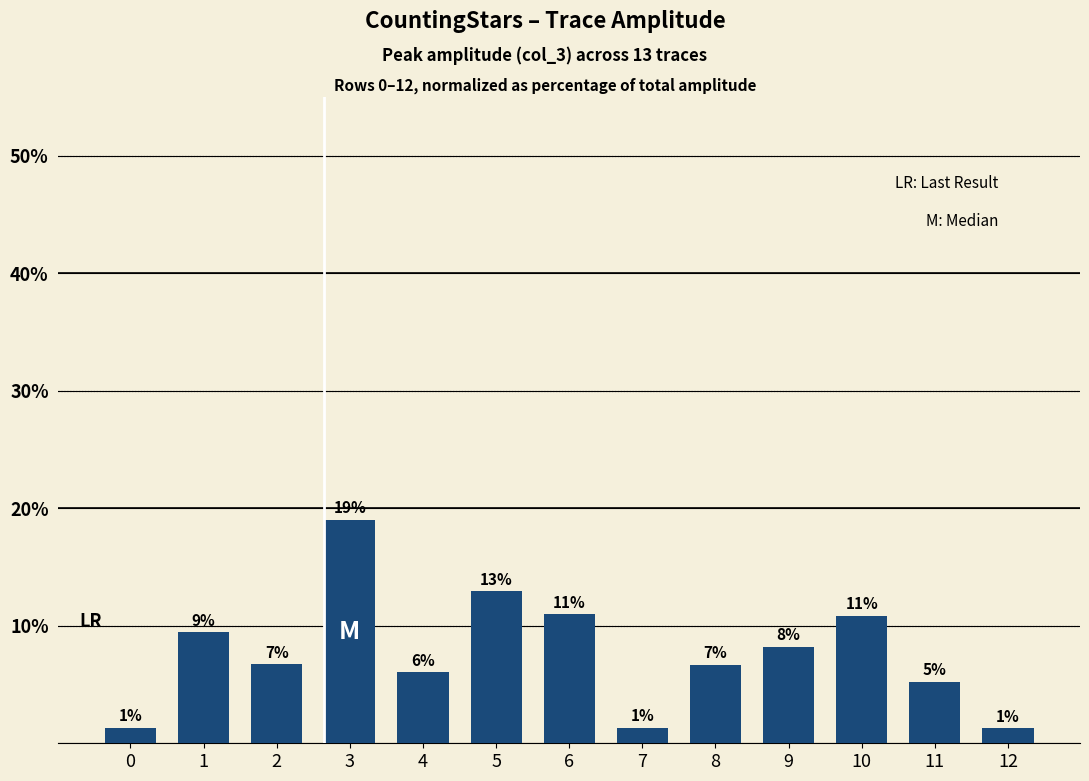

List the labels in order of value, largest first.

3, 5, 6, 10, 1, 9, 2, 8, 4, 11, 0, 7, 12